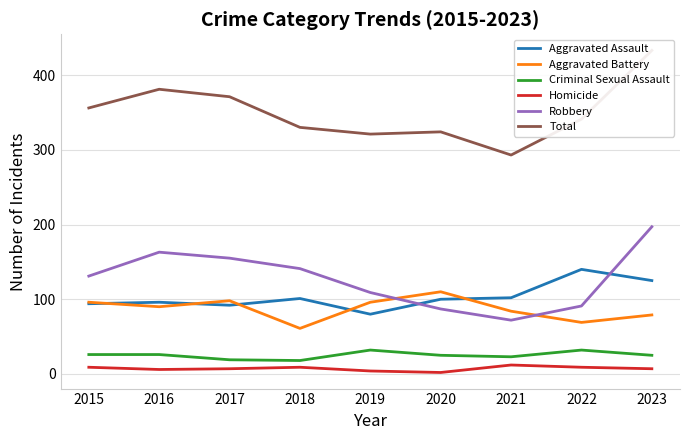

True or false: Homicide and Aggravated Assault intersect in this chart.

False